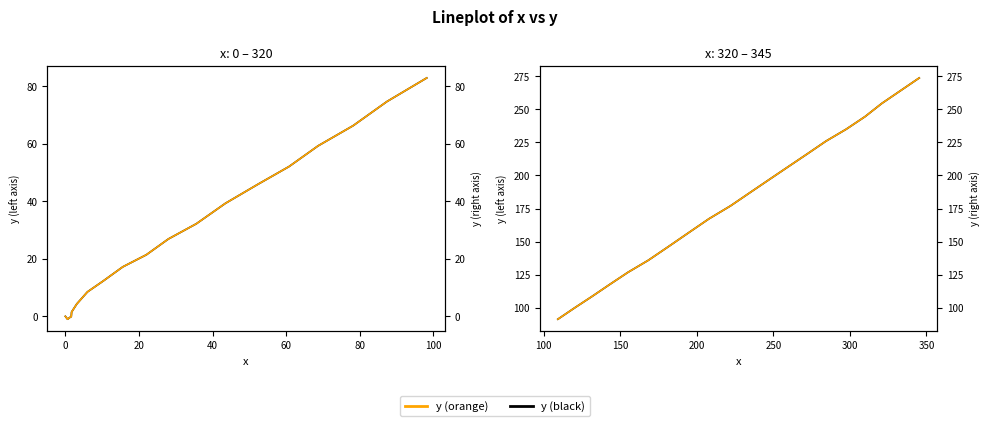

Does the chart have visible grid lines?

No